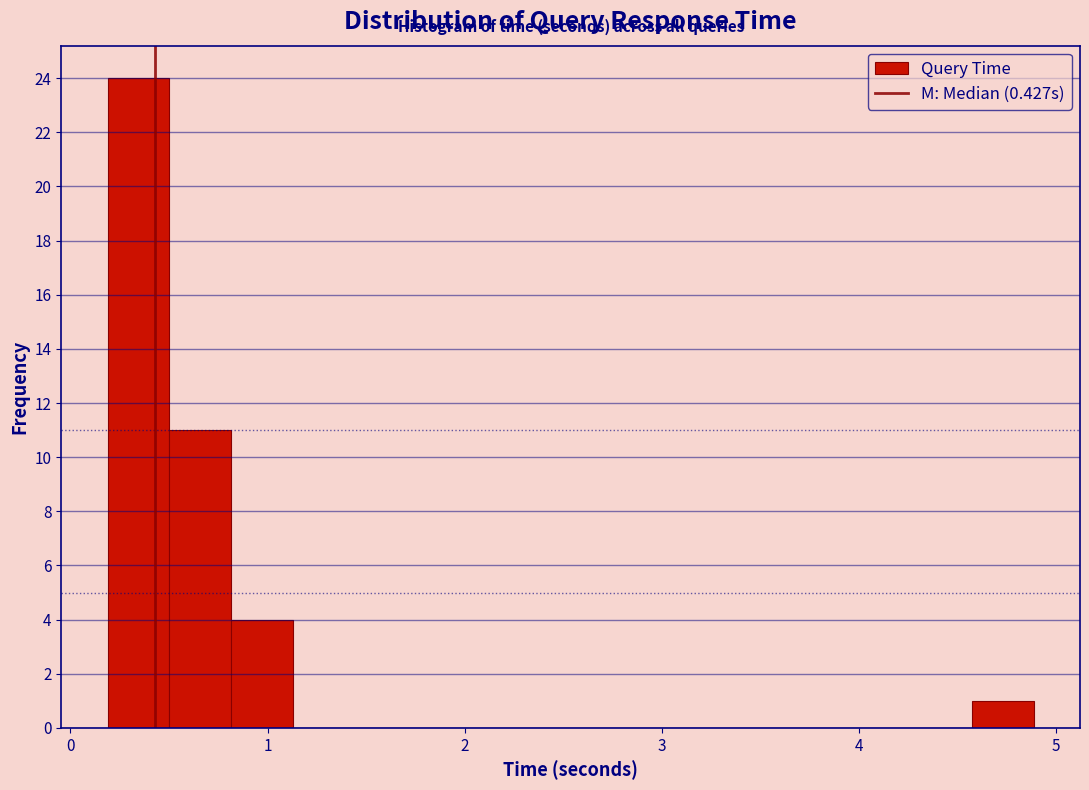

Around what value on the x-axis is the tallest bar? Give the approximate position of its centre, as read against the axis.

0.3